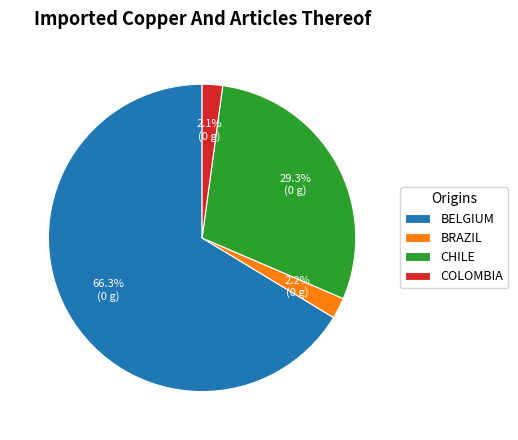

What is the largest slice in the pie chart?

BELGIUM